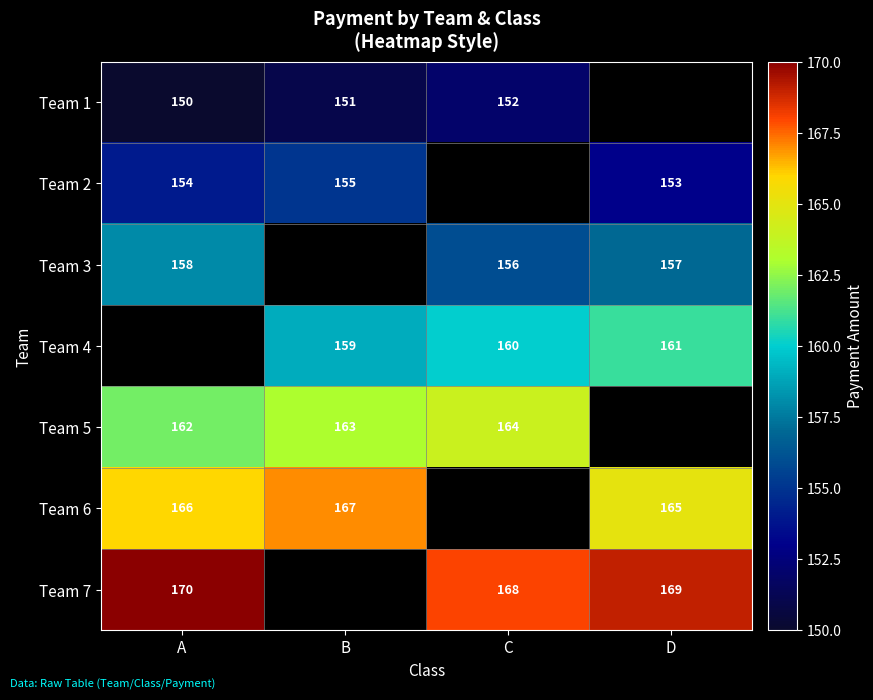

Is it true that Team 7 equals 168 at C?

True